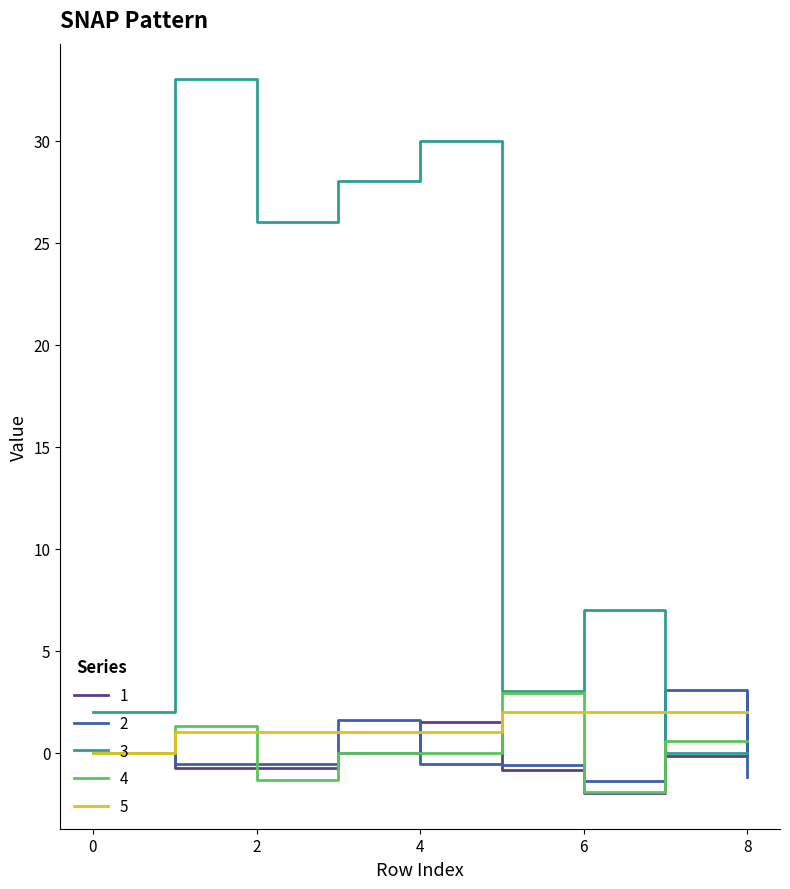

Which series has the largest total across all categories?

3